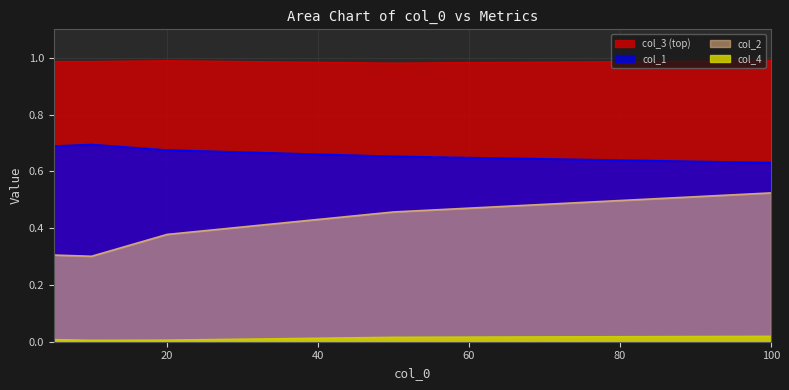

List the labels in order of col_2 value, largest first.

100, 50, 20, 5, 10